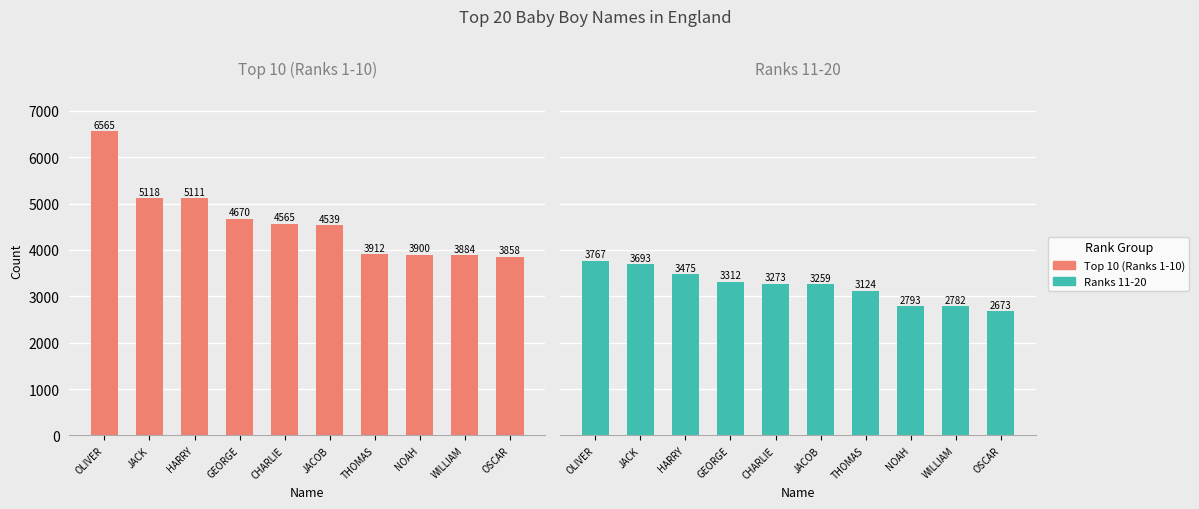

What position from the left is GEORGE?

4